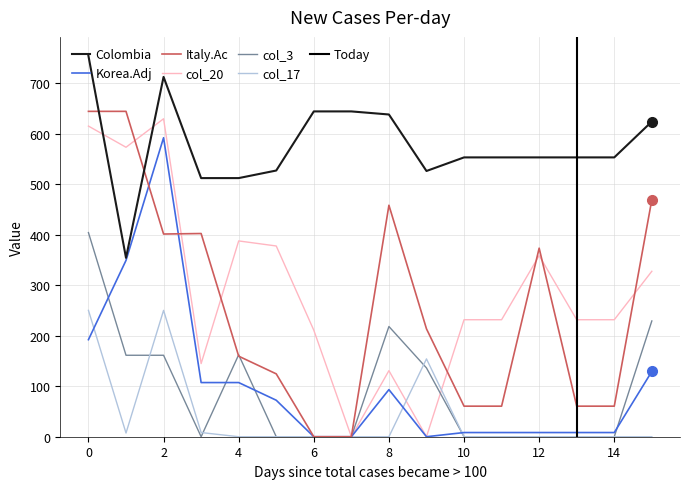

Which category has the lowest value in the Colombia series?

1